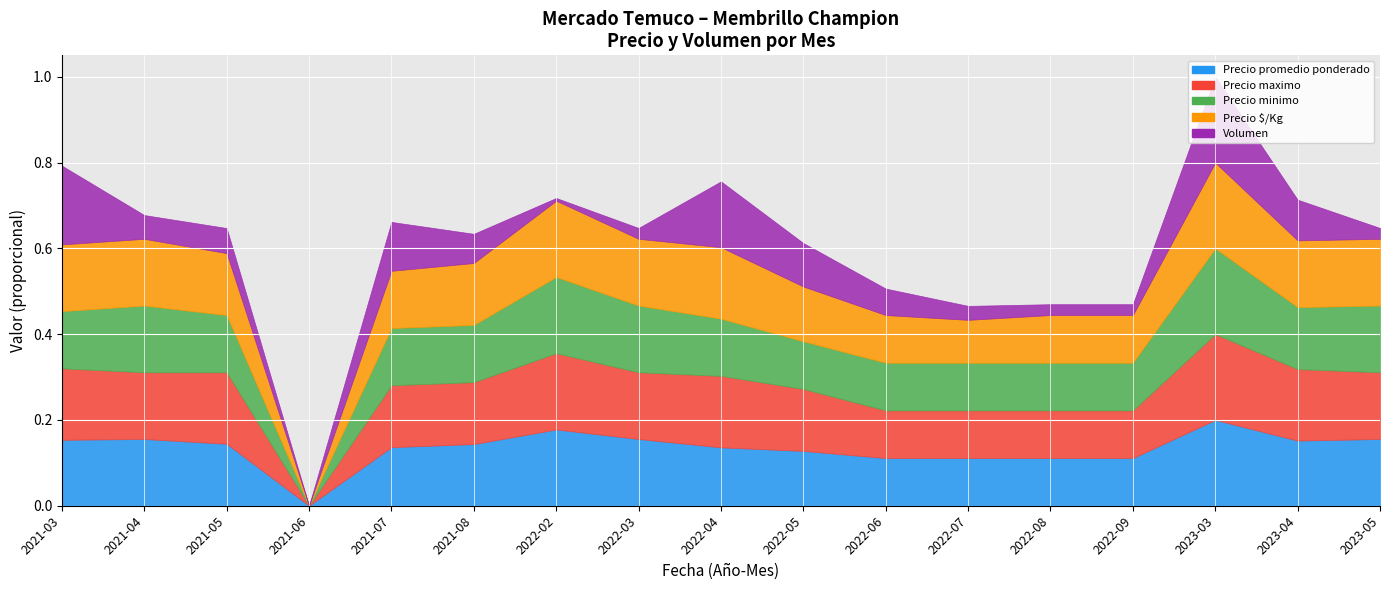

True or false: Precio promedio ponderado and Precio maximo intersect in this chart.

False